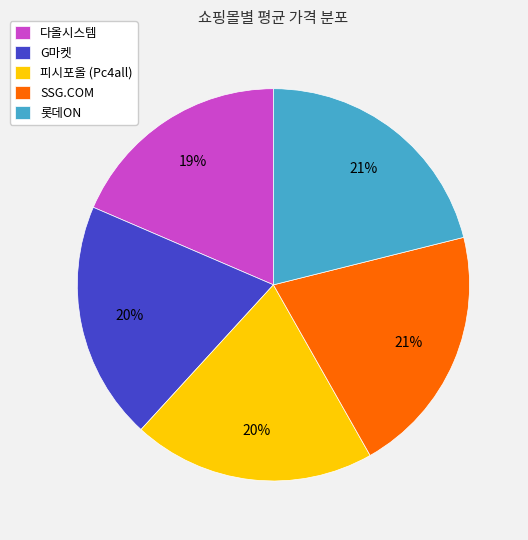

Is it true that G마켓 is 34% of the pie?

False